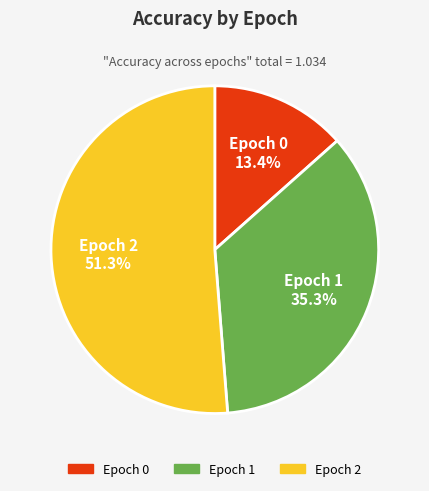

To the nearest percent, what is the difference between the largest and smallest slice percentages?

38%